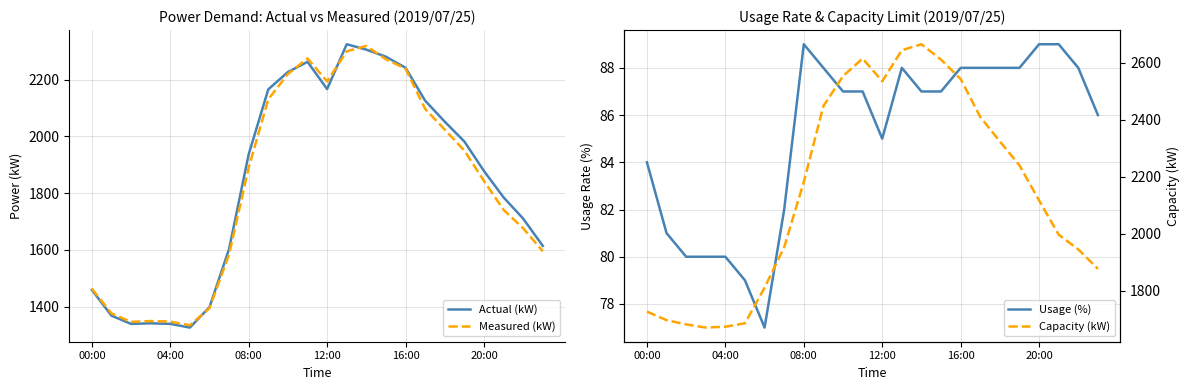

What is the maximum value for Capacity (kW)?

2665